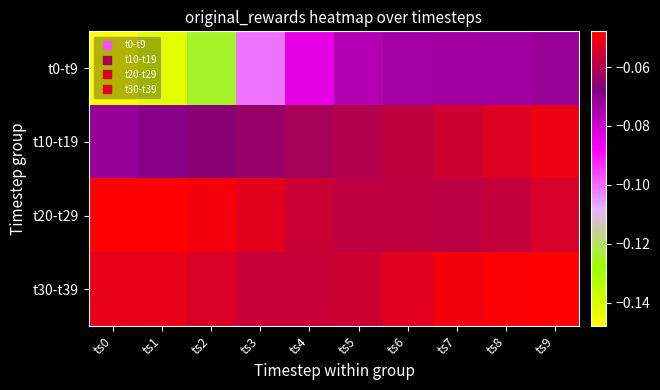

Which series changed the most between ts0 and ts4?

t0-t9